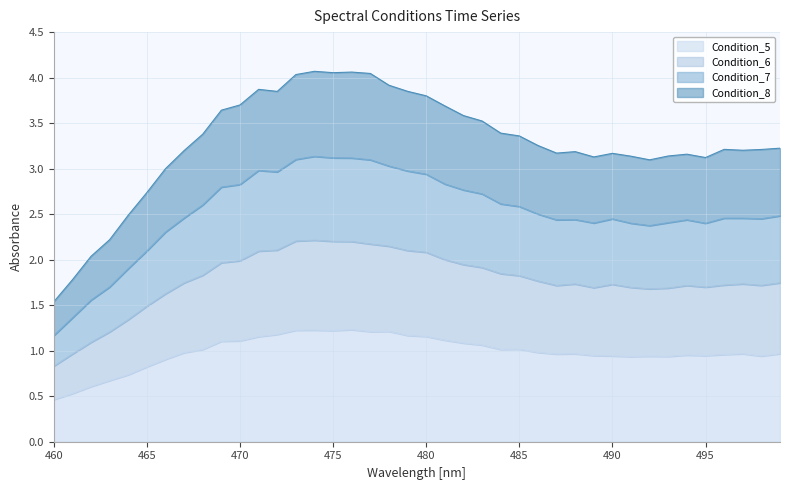

What is the lowest value of the Condition_5 series?

0.5